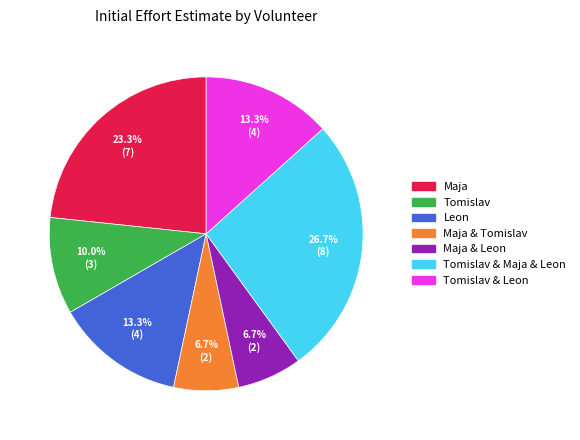

Is there any slice that represents more than half of the pie?

No